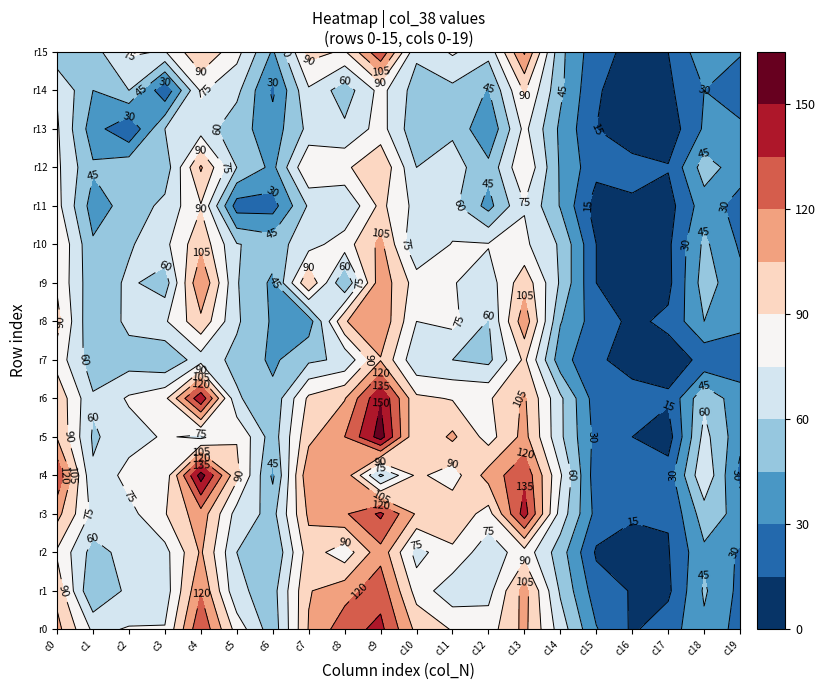

Count the number of categories in the chart.

20